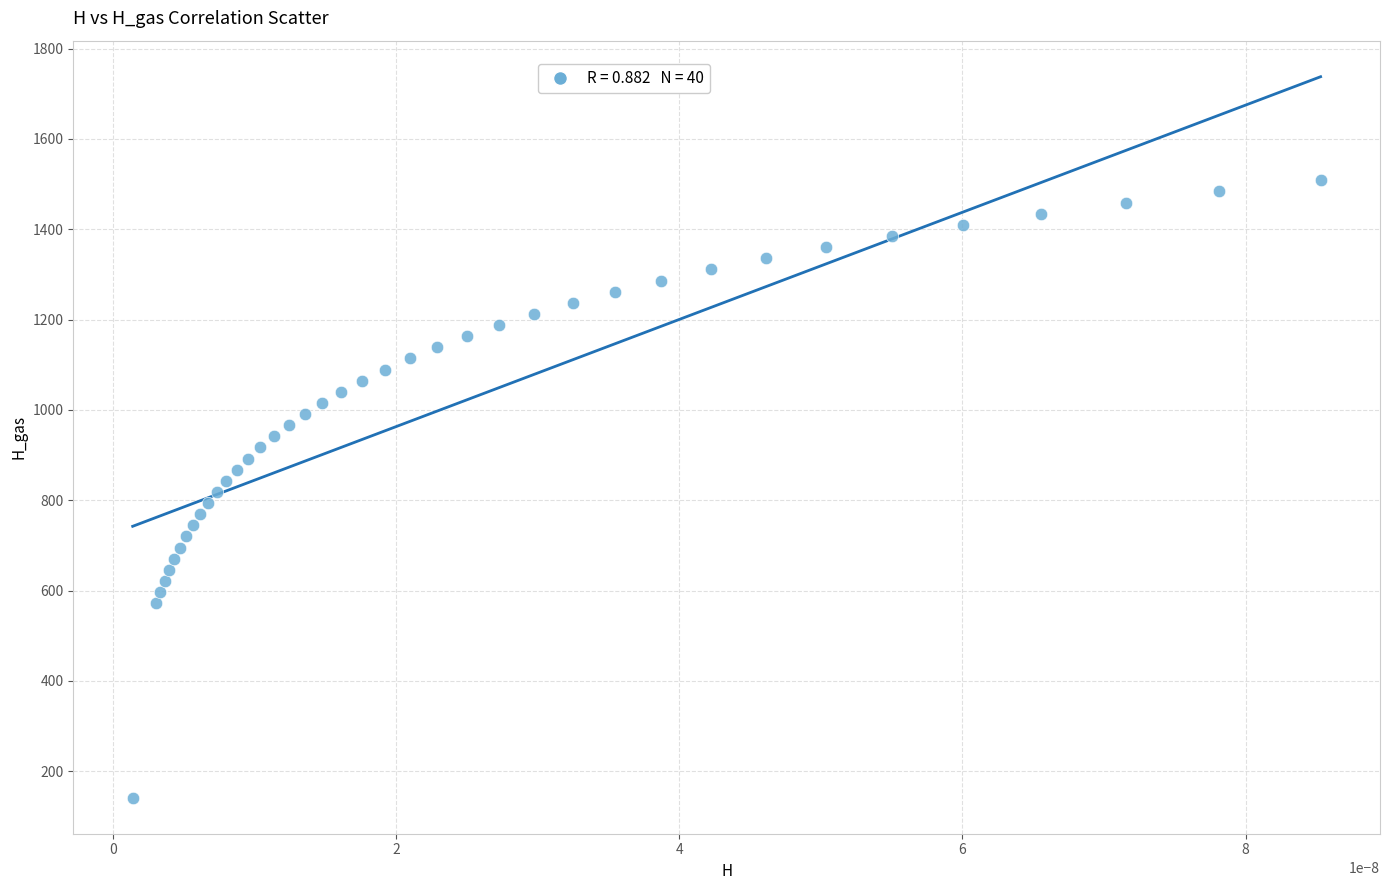

What is the range of Y values (max minus min)?

1366.5